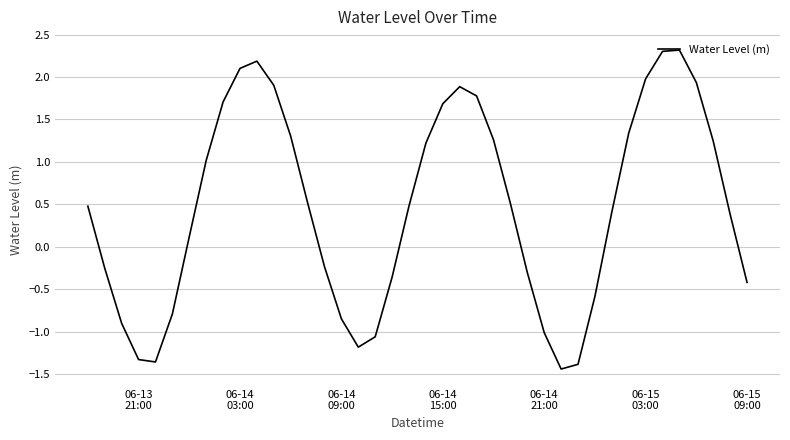

What is the difference between the maximum and minimum values?

3.8